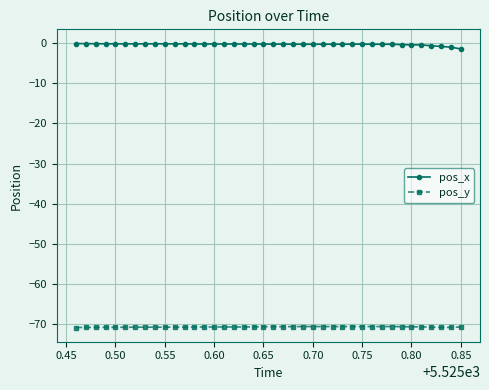

What is the difference between the maximum and minimum values in the pos_x series?

1.3